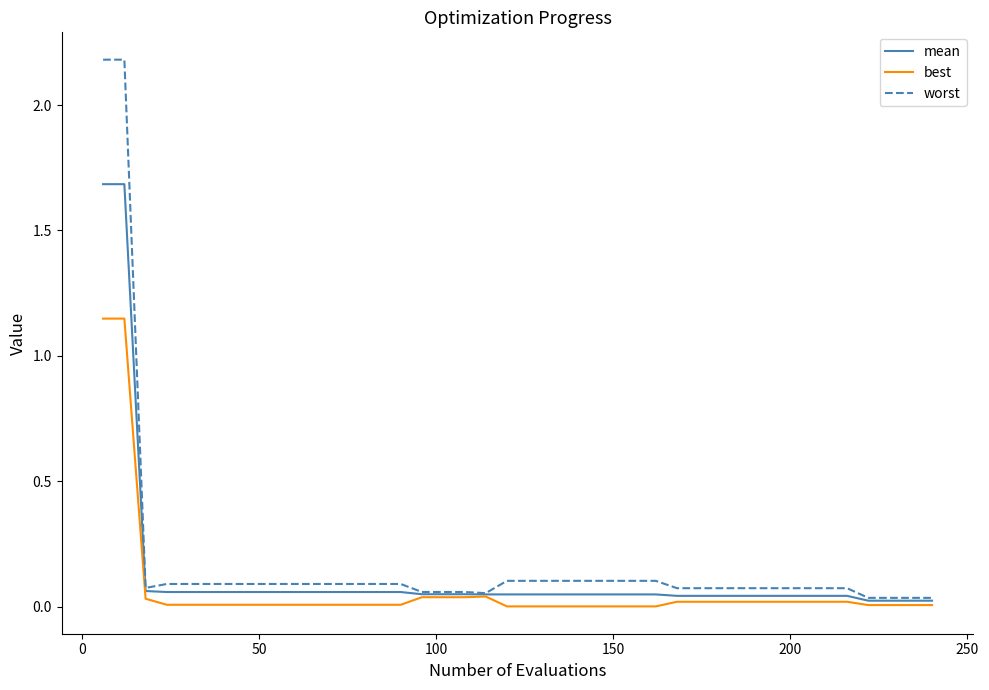

Count the number of data series in this chart.

3